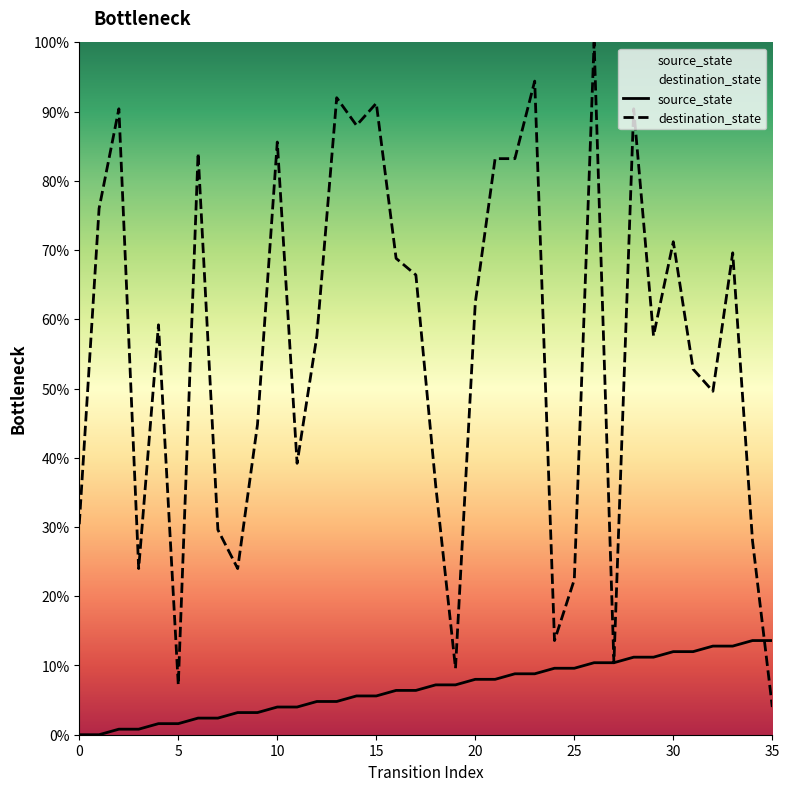

The source_state series shows 8.8 at 23. True or false?

True